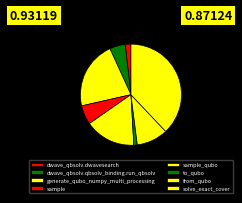

How many slices are in this pie chart?

8